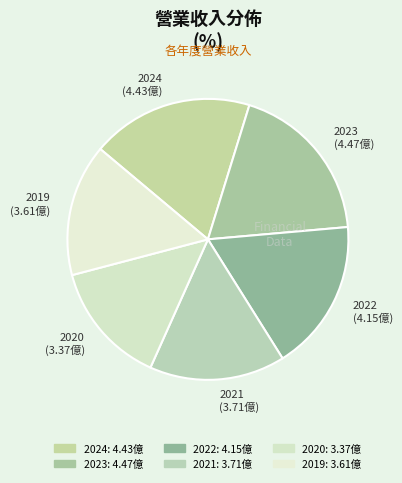

Is the sum of 2022 and 2024 greater than half?

No